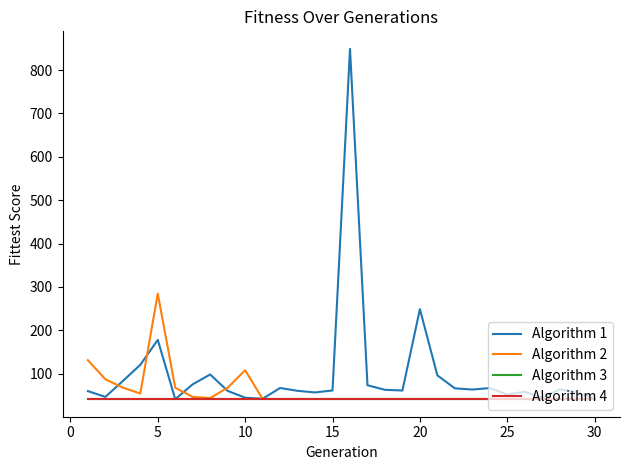

What is the minimum value for Algorithm 4?

41.5